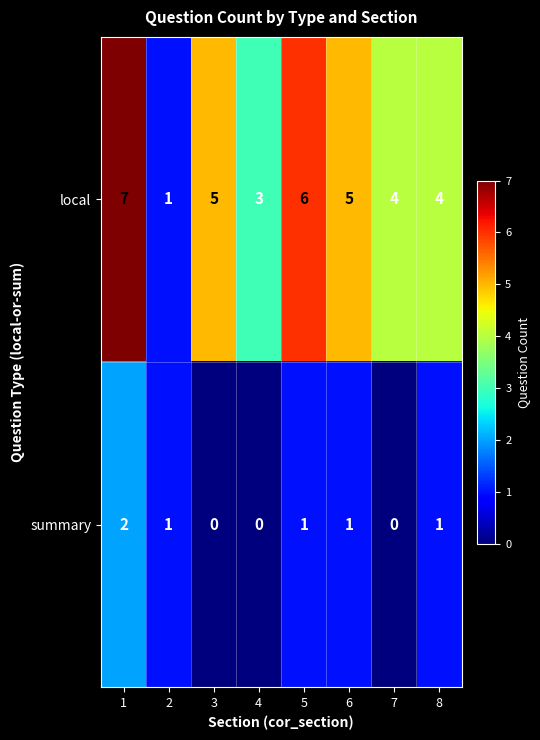

The summary series shows 0 at 3. True or false?

True